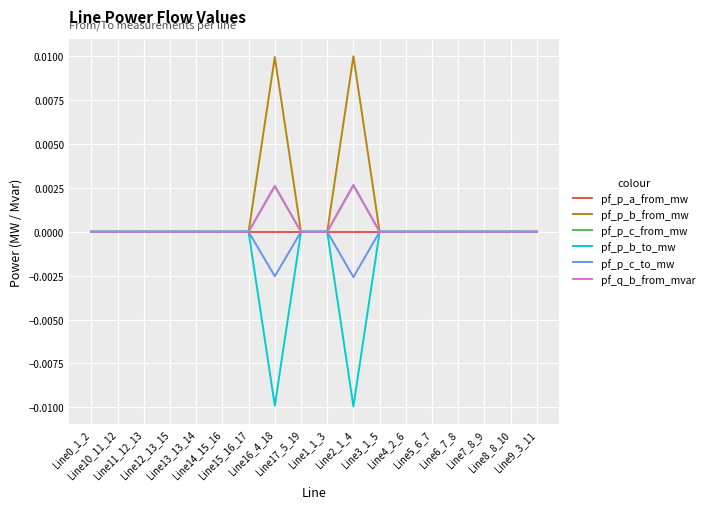

How many lines are shown in the chart?

6